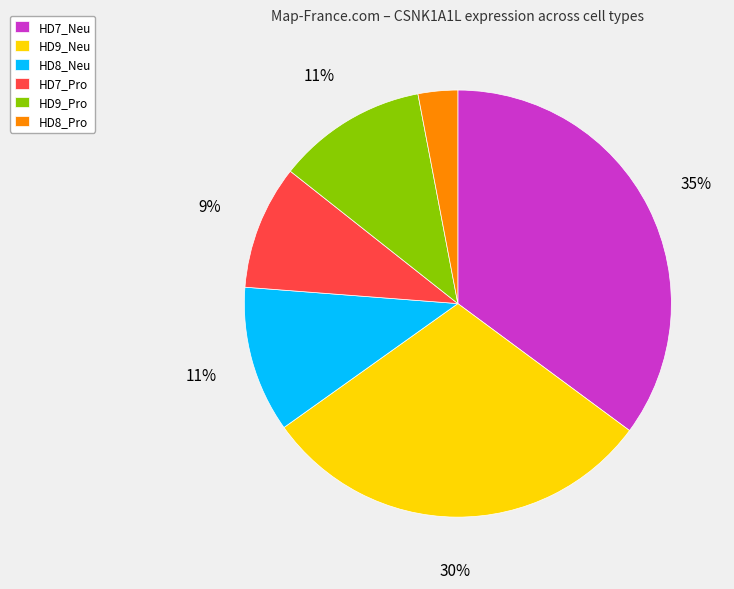

How many slices are in this pie chart?

6